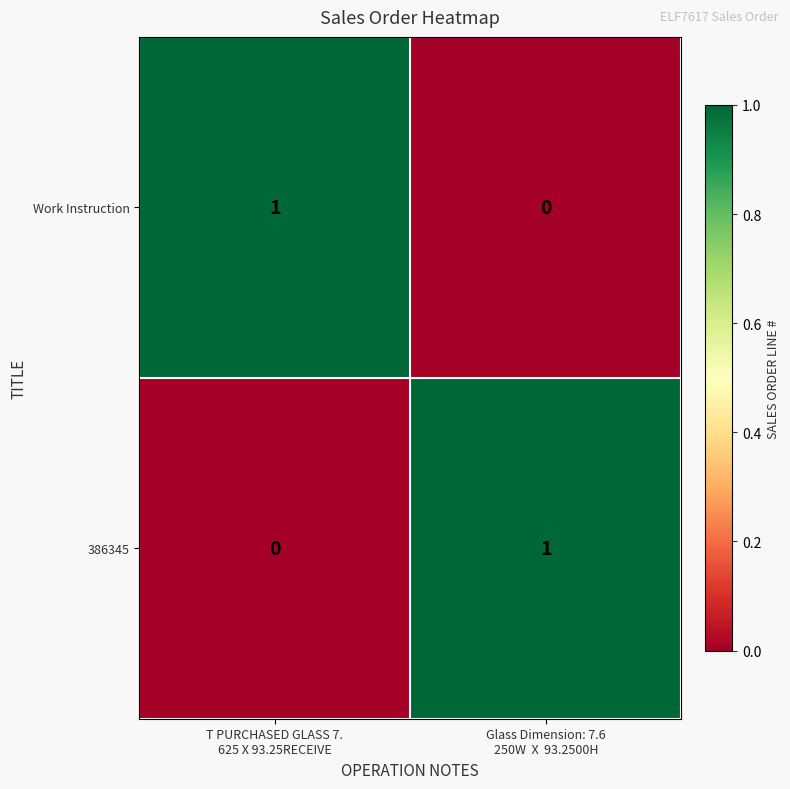

How many data points in Work Instruction are less than 1?

1